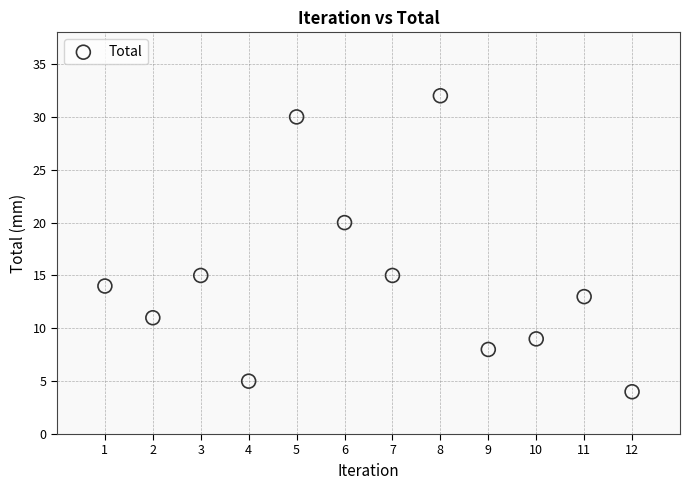

What Y value in the scatter plot is closest to 18?

20